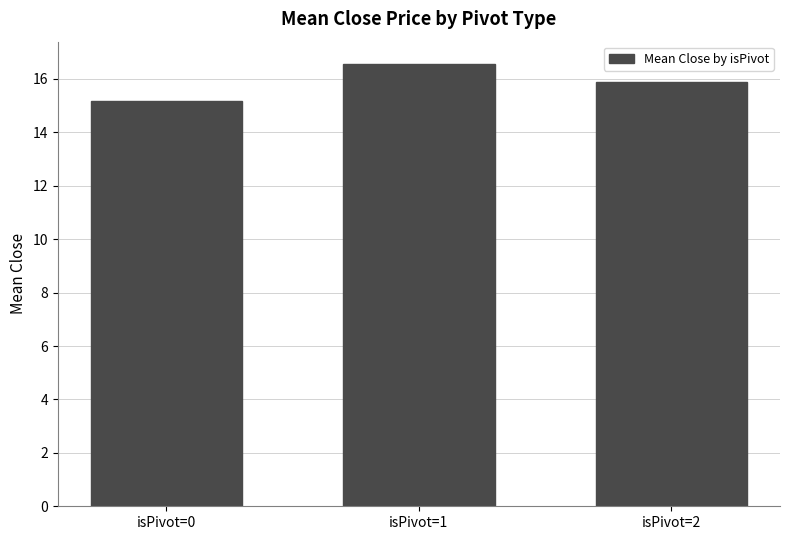

What is the minimum value shown in the chart?

15.2